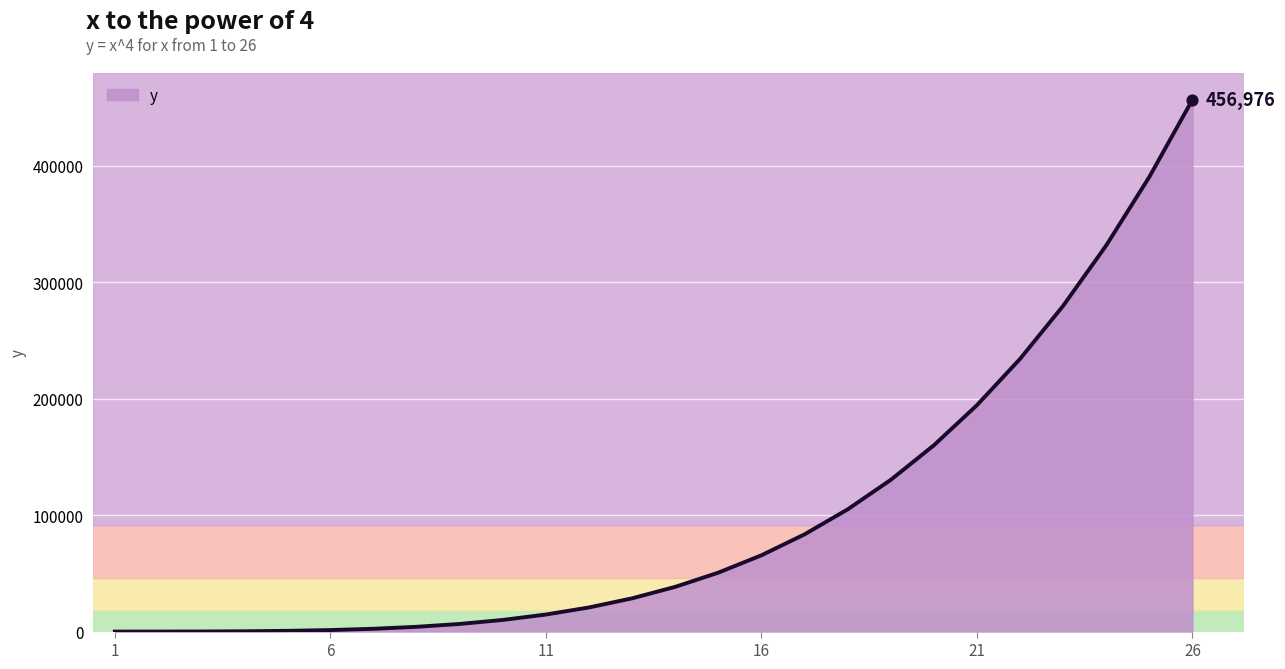

What is the greatest value displayed?

456976